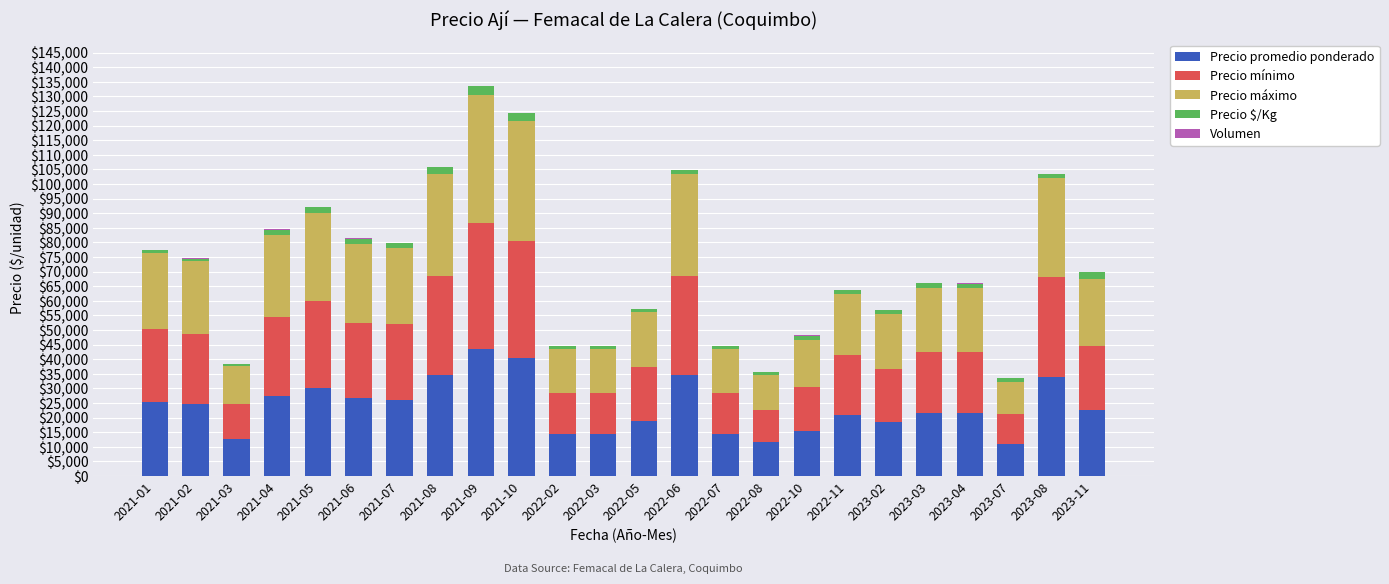

Which category has the highest value in the Precio promedio ponderado series?

2021-09